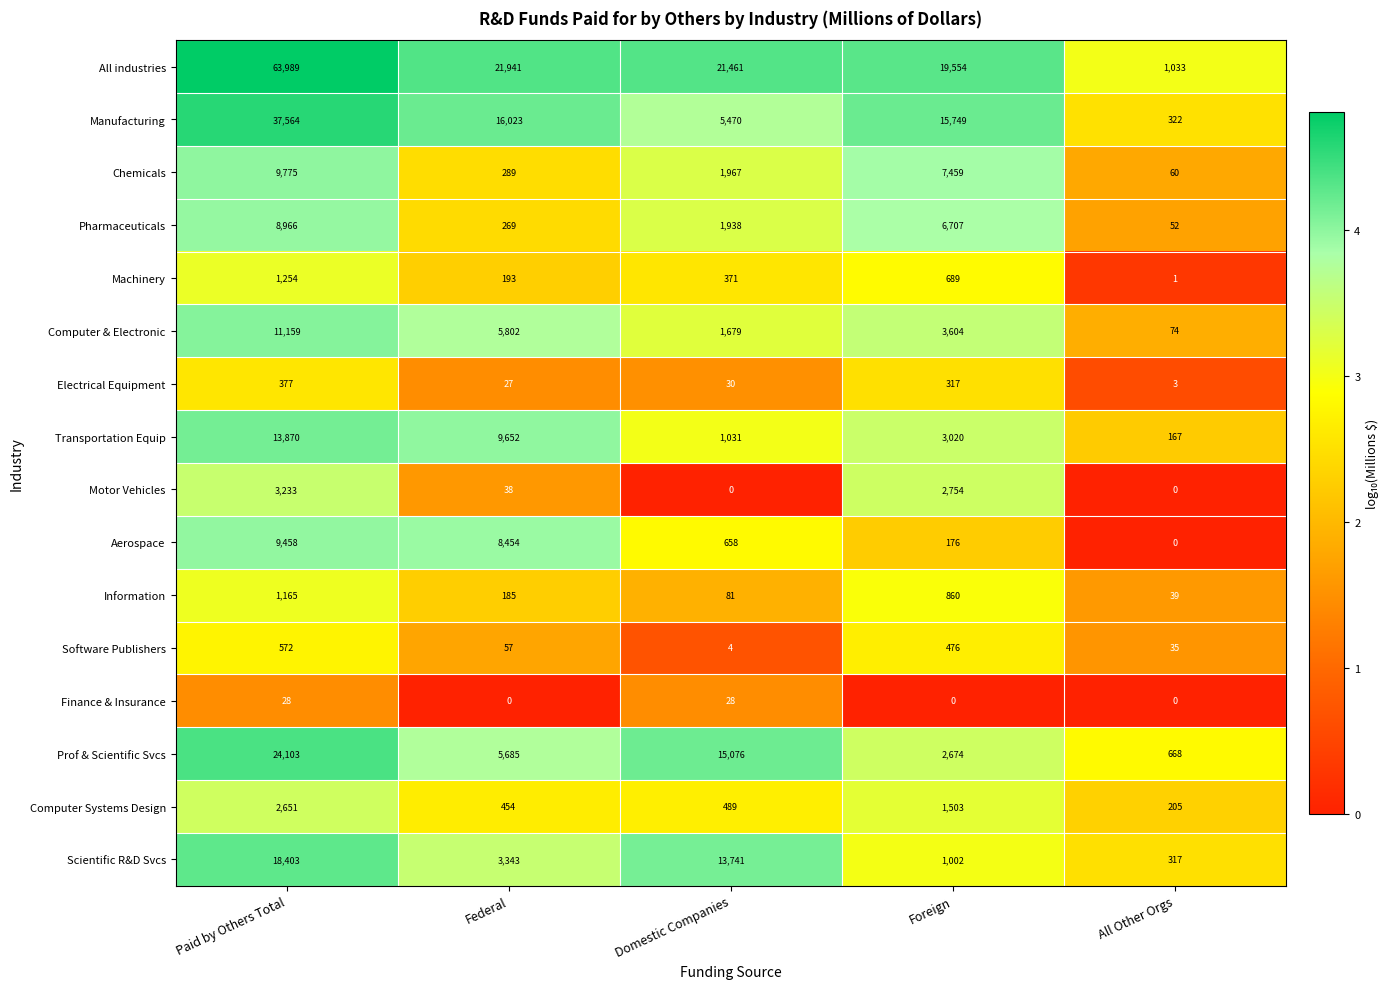

Which series has the largest range (max minus min)?

All industries